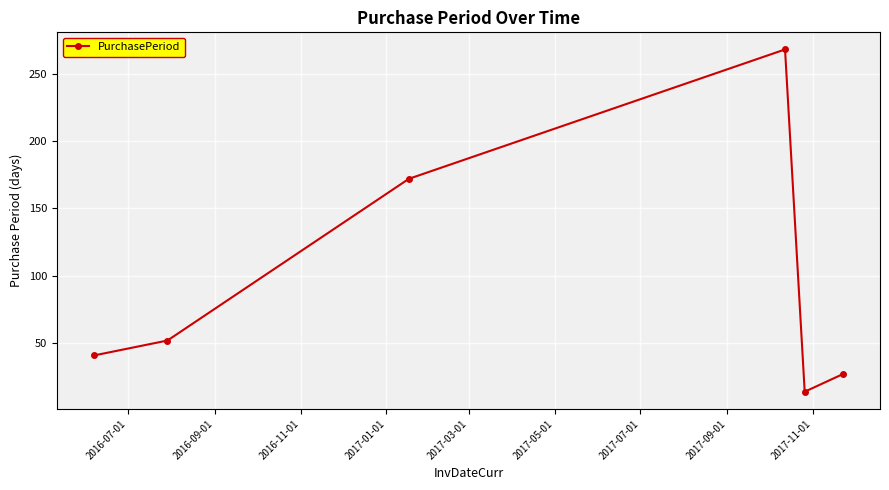

What is the value of the 4th point from the left?

268